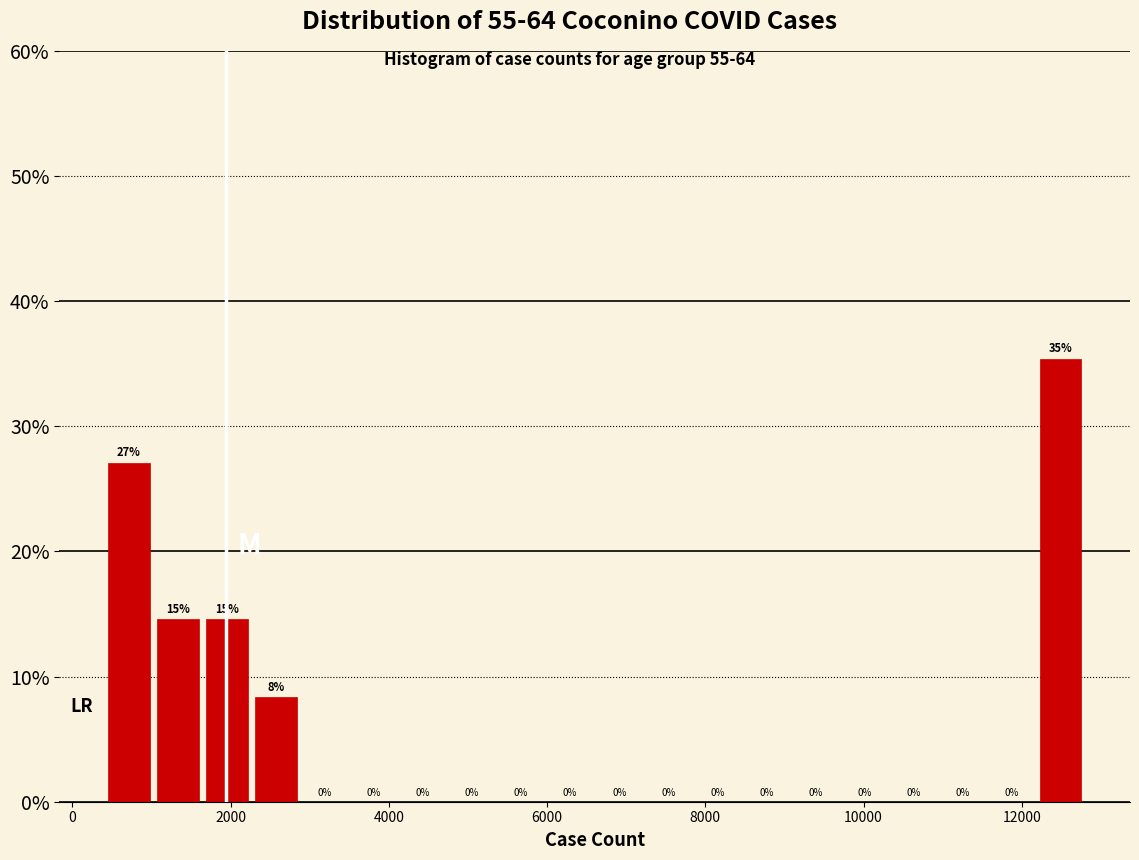

Read against the x-axis, roughly where is the centre of the tallest bar?

12400